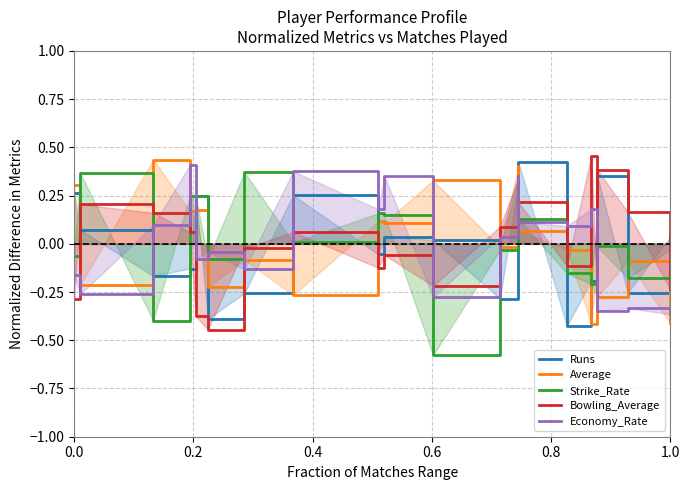

How many data points in Average are less than 0?

11